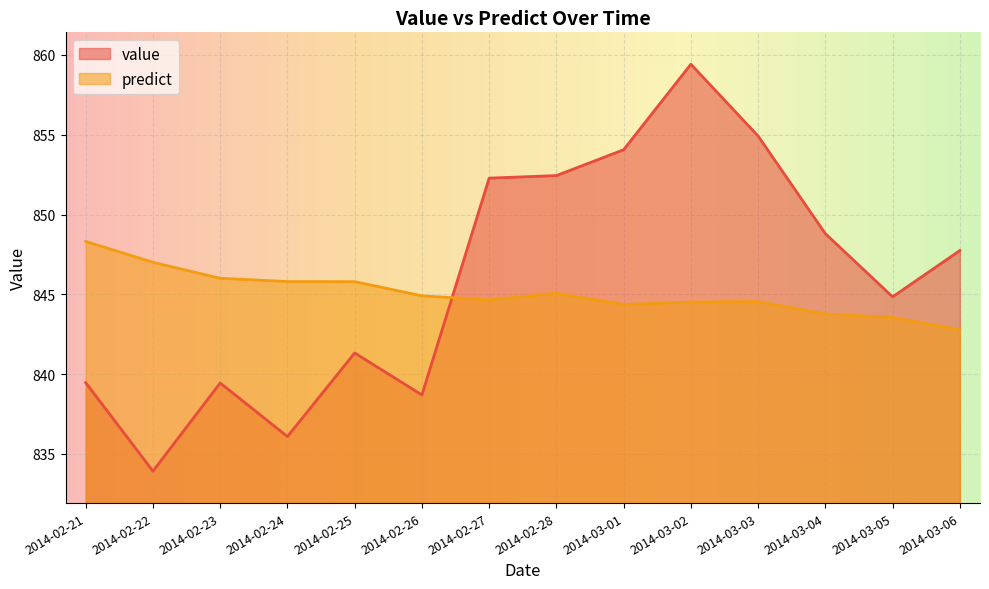

What is the sum of the value values at 2014-02-24 and 2014-03-03?

1691.0